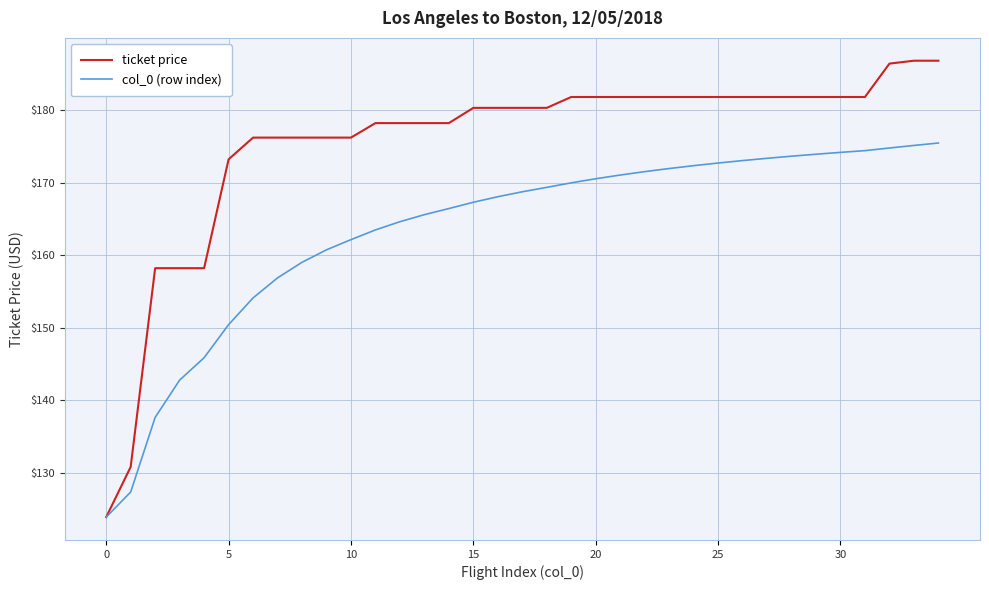

Rank the series by their maximum value, from lowest to highest.

col_0 (row index), ticket price